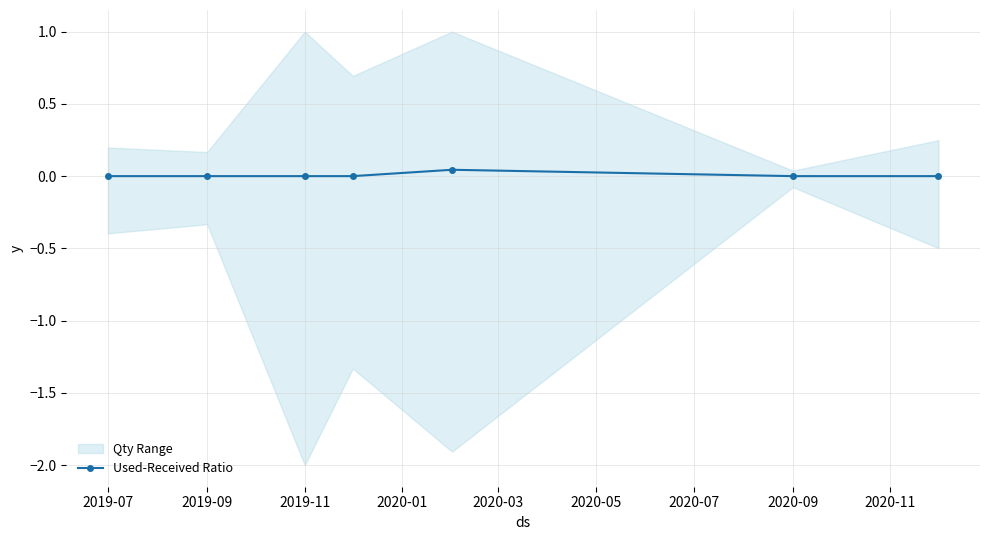

Is this an area chart (filled region under the line)?

No